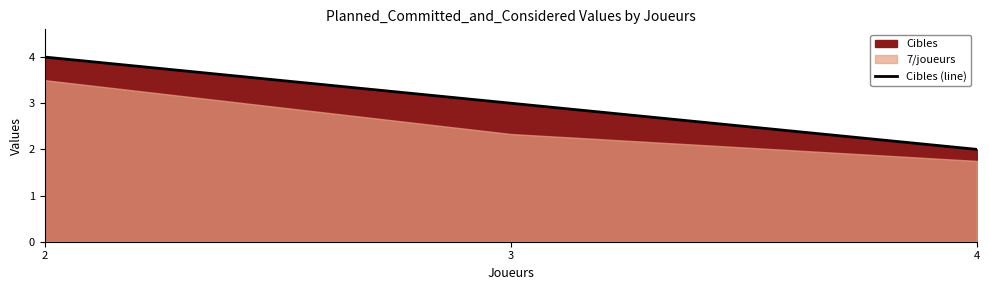

How many values exceed 3?

1